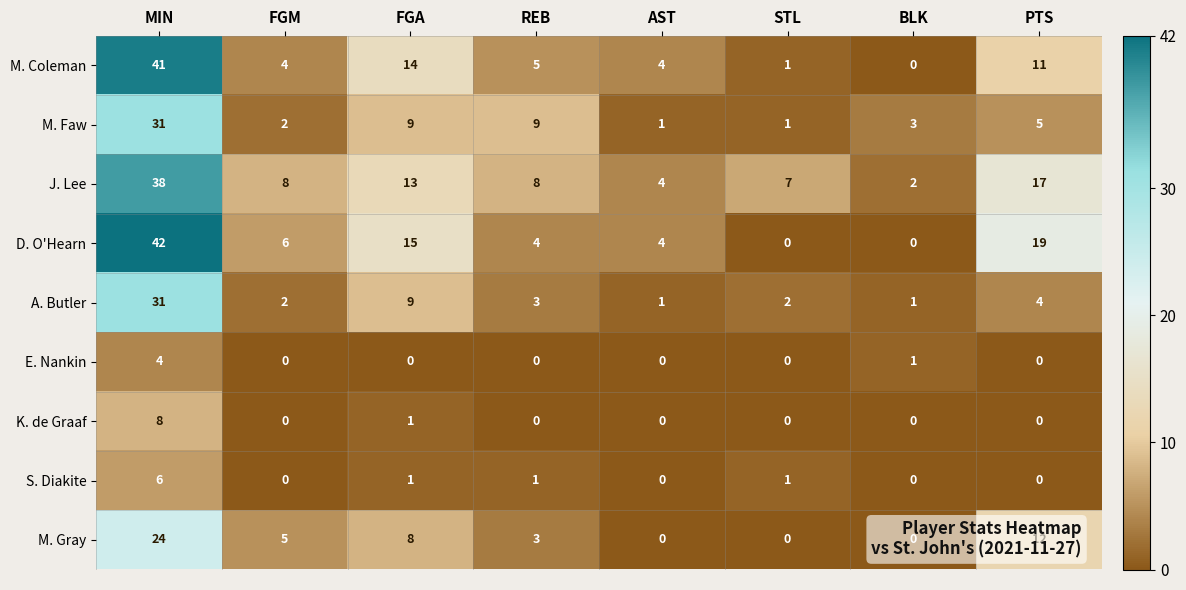

What is the maximum value shown in the chart?

42